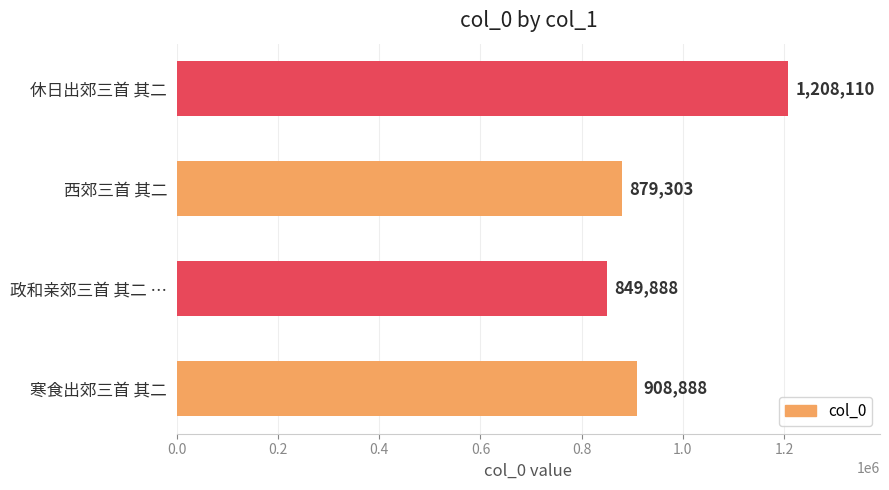

Is it true that the value at 寒食出郊三首 其二 is 453763?

False